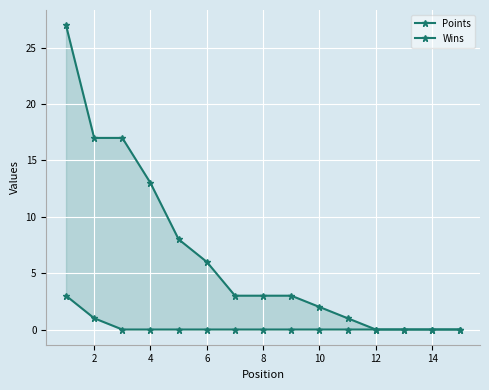

Which series has the largest total across all categories?

Points